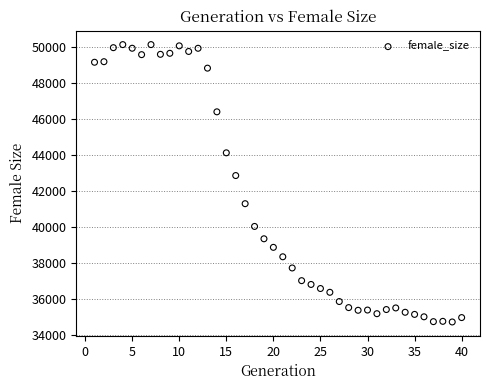

What is the range of Y values (max minus min)?

15426